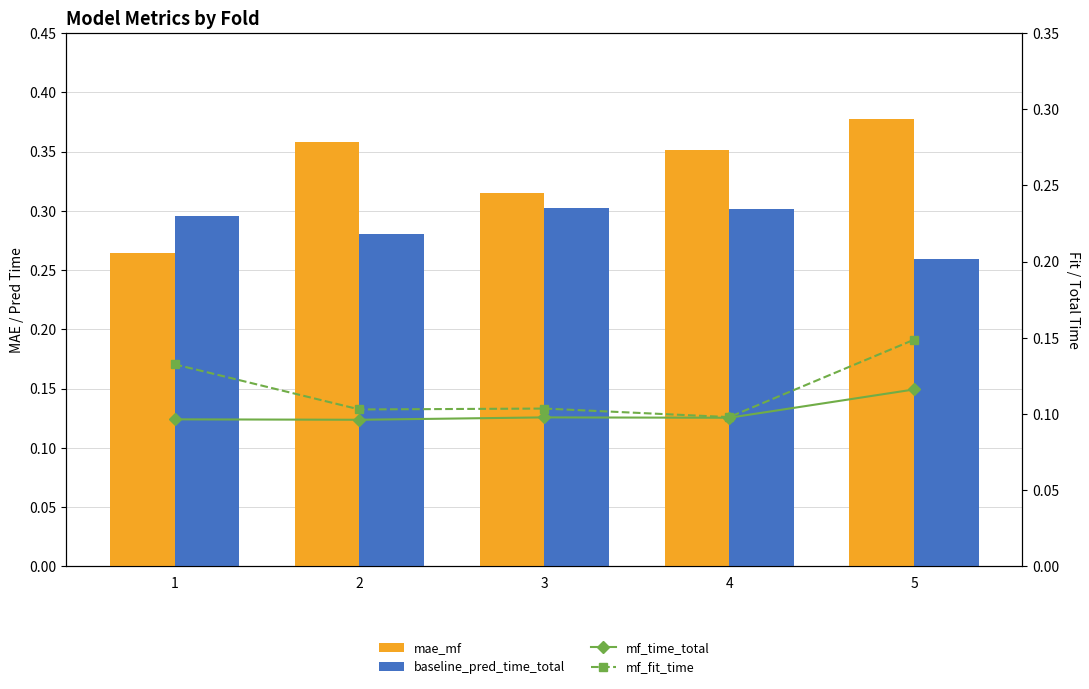

Which series has the largest total across all categories?

mae_mf